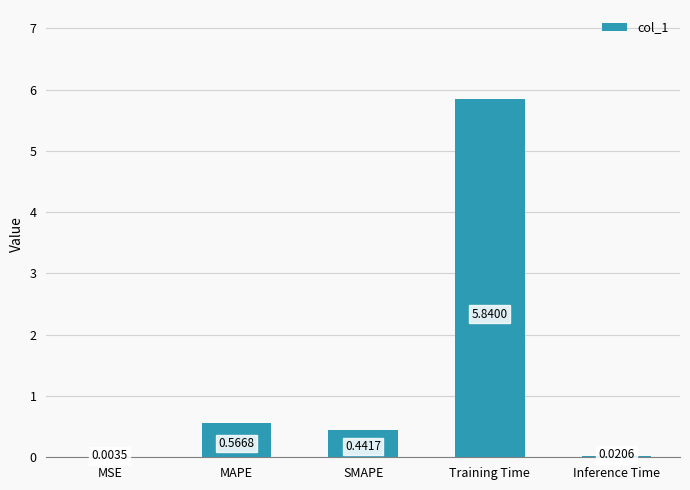

What is the sum of all values?

6.9